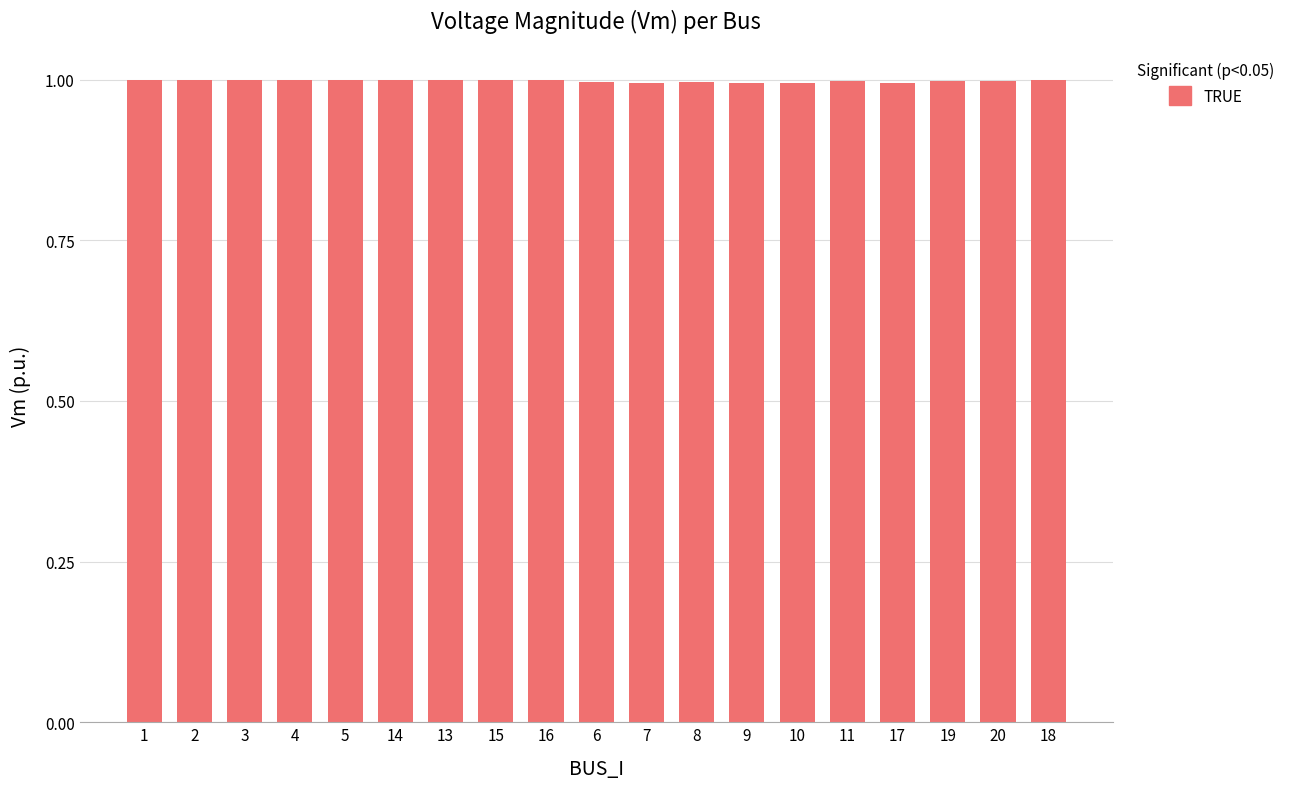

The chart shows a value of 0.3 at 8. True or false?

False